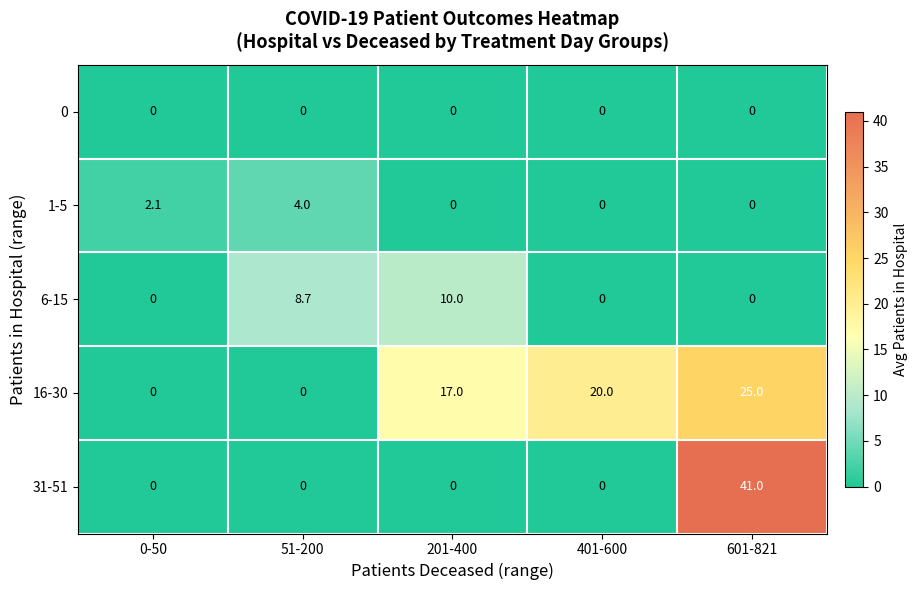

Which series has the largest total across all categories?

16-30